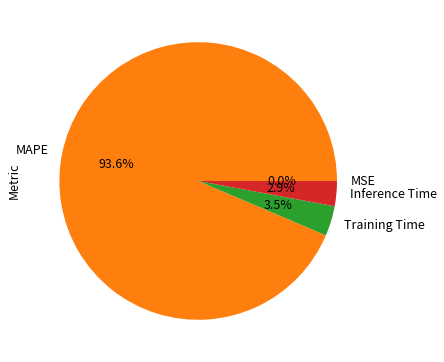

Is there any slice that represents more than half of the pie?

Yes